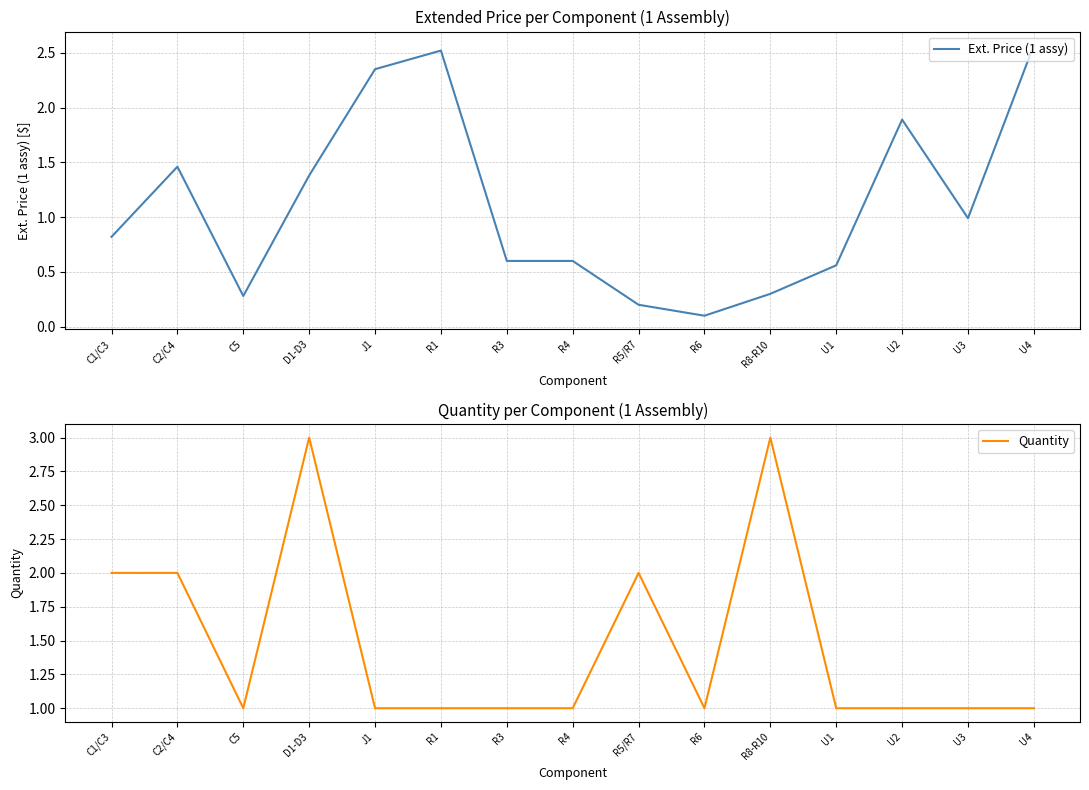

What is the approximate value of Quantity at R4?

1